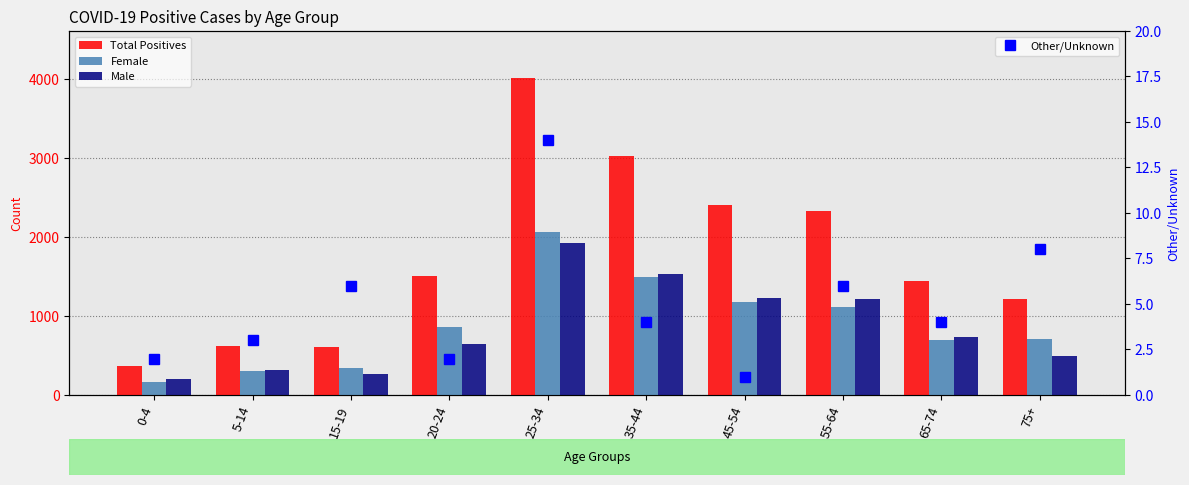

What is the difference between the Female values at 35-44 and 55-64?

386